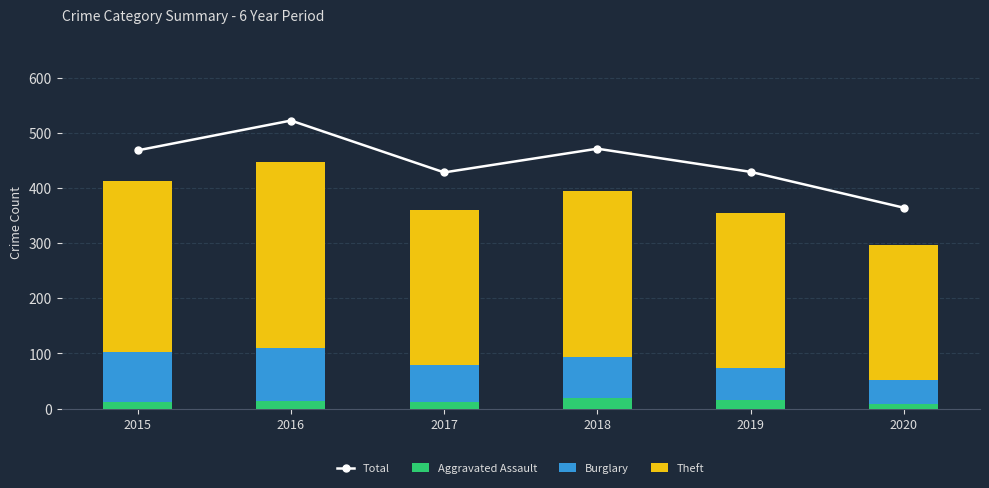

What is the value of the Total bar at the 4th from the left?

471